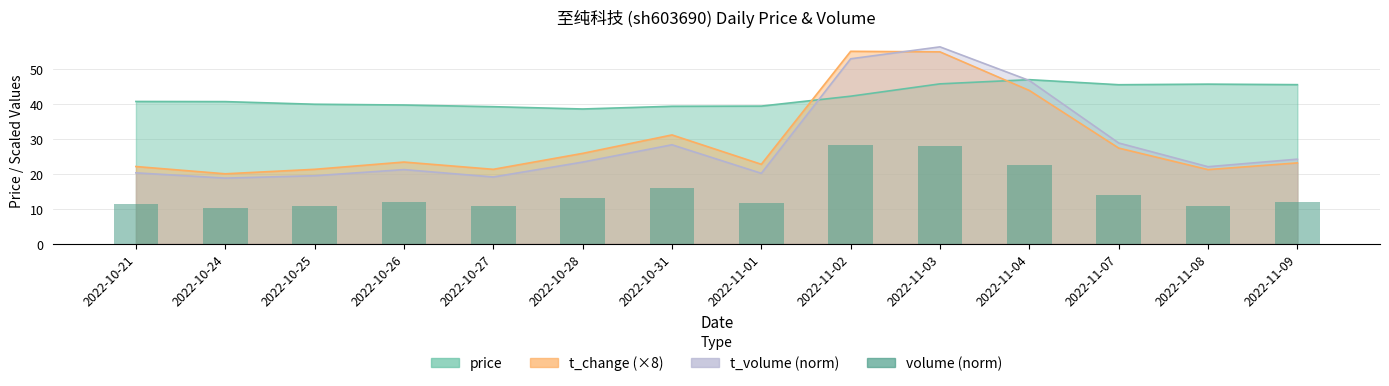

What is the value of the 10th bar from the left?

28.1